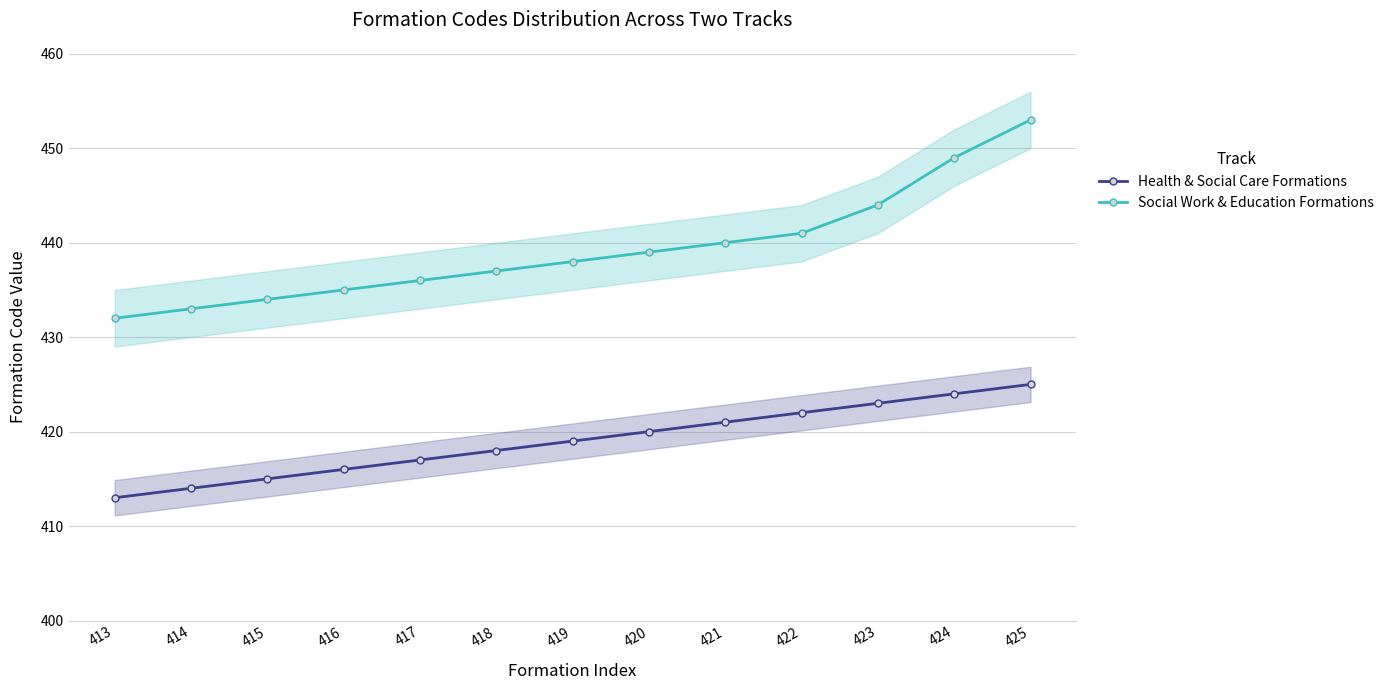

True or false: Health & Social Care Formations and Social Work & Education Formations cross at least once.

False